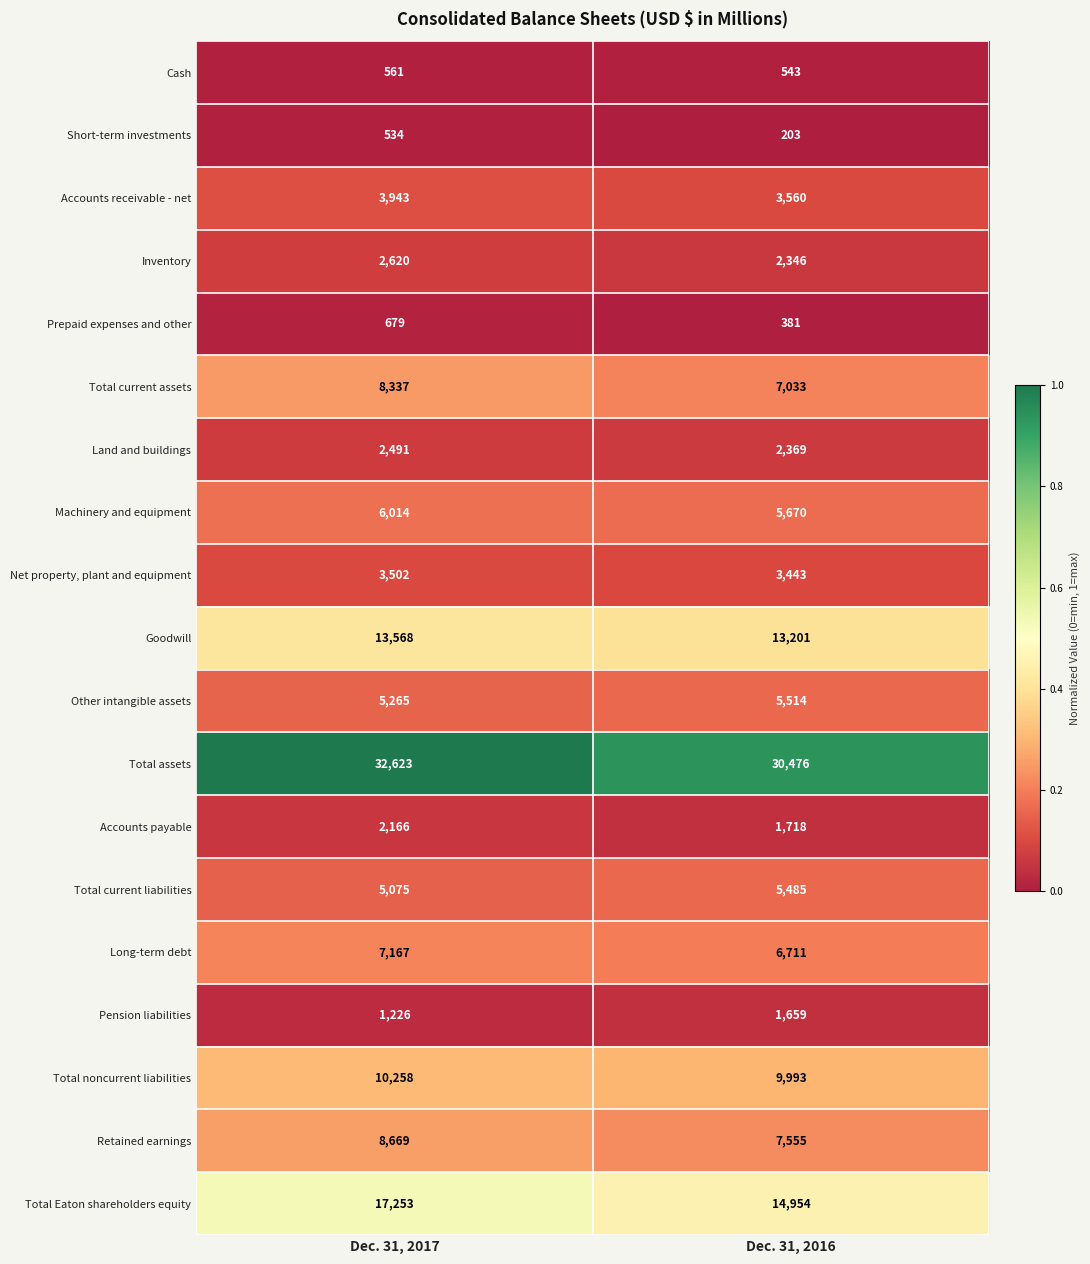

At which label does Accounts payable reach its peak?

Dec. 31, 2017